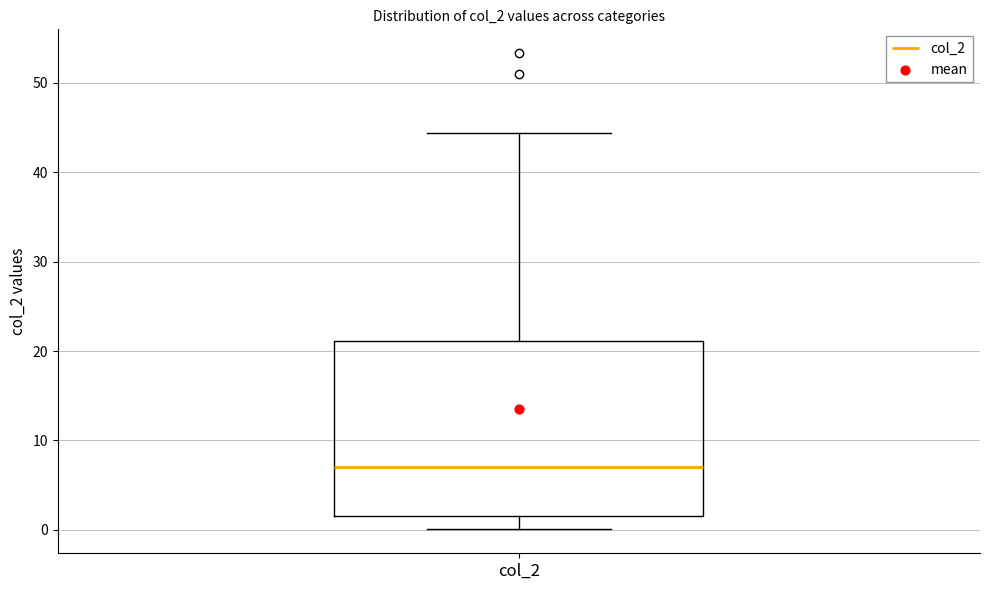

Read this box plot against the y-axis: the position of the median line, the range covered by the box, and the ends of both whiskers. The values are not printed on the chart, so give them approximately, as read against the axis.

median 7, box 2 to 21, whiskers 0 to 44